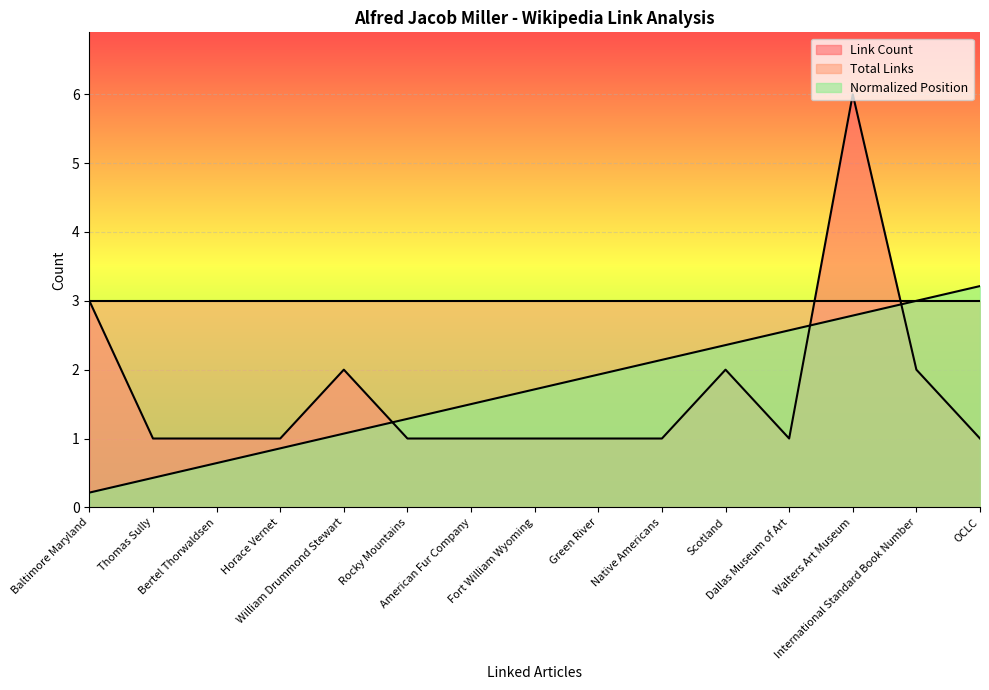

List the labels in order of Link Count value, largest first.

Walters Art Museum, Baltimore Maryland, William Drummond Stewart, Scotland, International Standard Book Number, Thomas Sully, Bertel Thorwaldsen, Horace Vernet, Rocky Mountains, American Fur Company, Fort William Wyoming, Green River, Native Americans, Dallas Museum of Art, OCLC